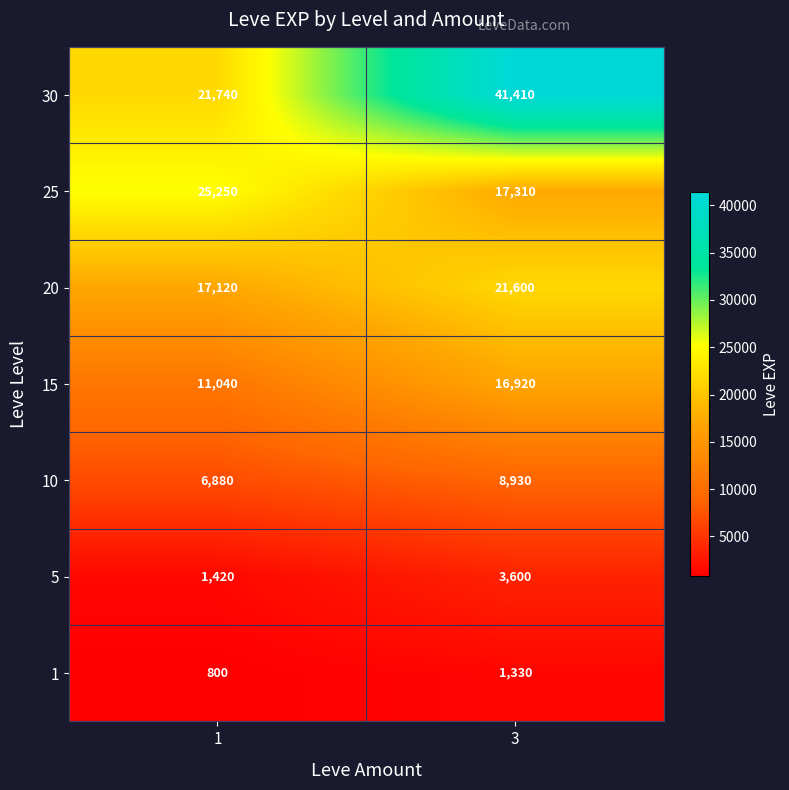

Rank the series by their maximum value, from highest to lowest.

30, 25, 20, 15, 10, 5, 1